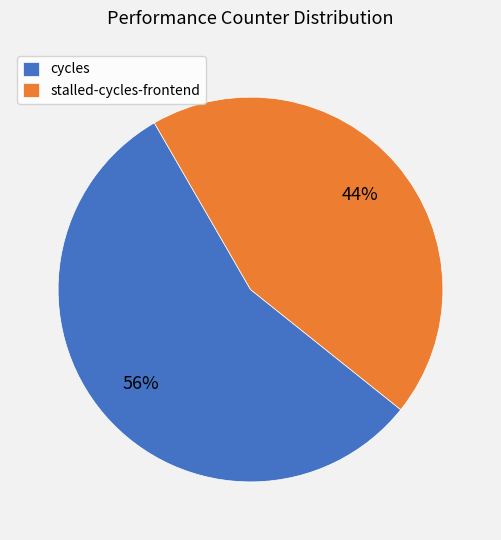

Is the sum of stalled-cycles-frontend and cycles greater than half?

Yes